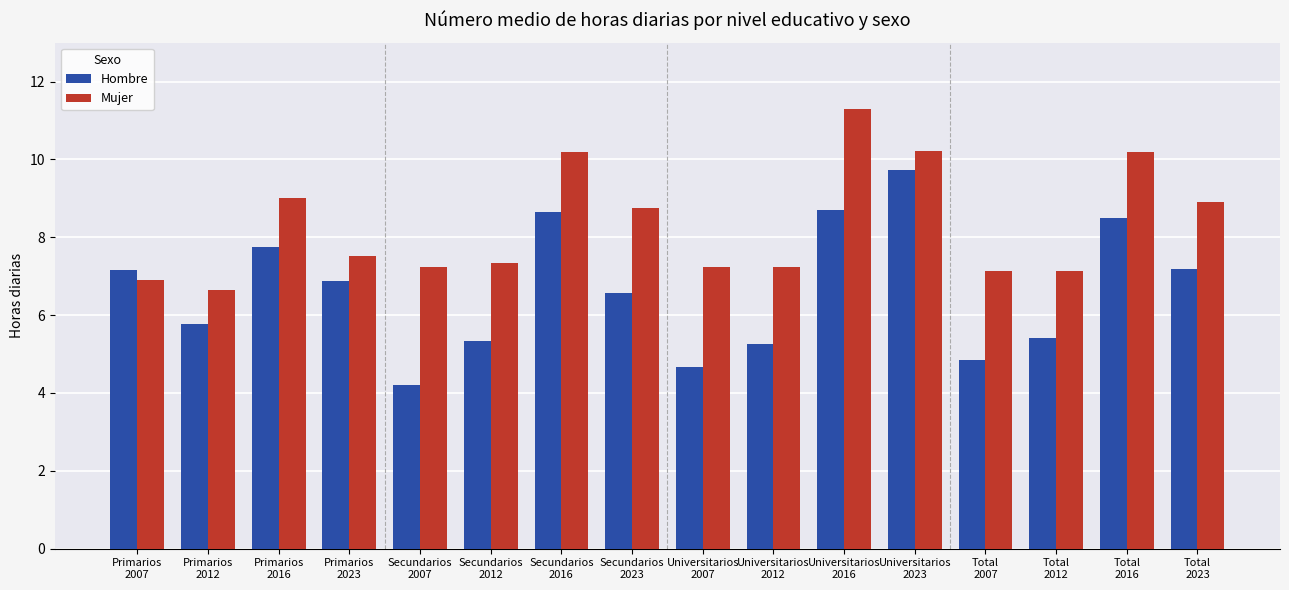

List the series in order of their overall mean, lowest first.

Hombre, Mujer